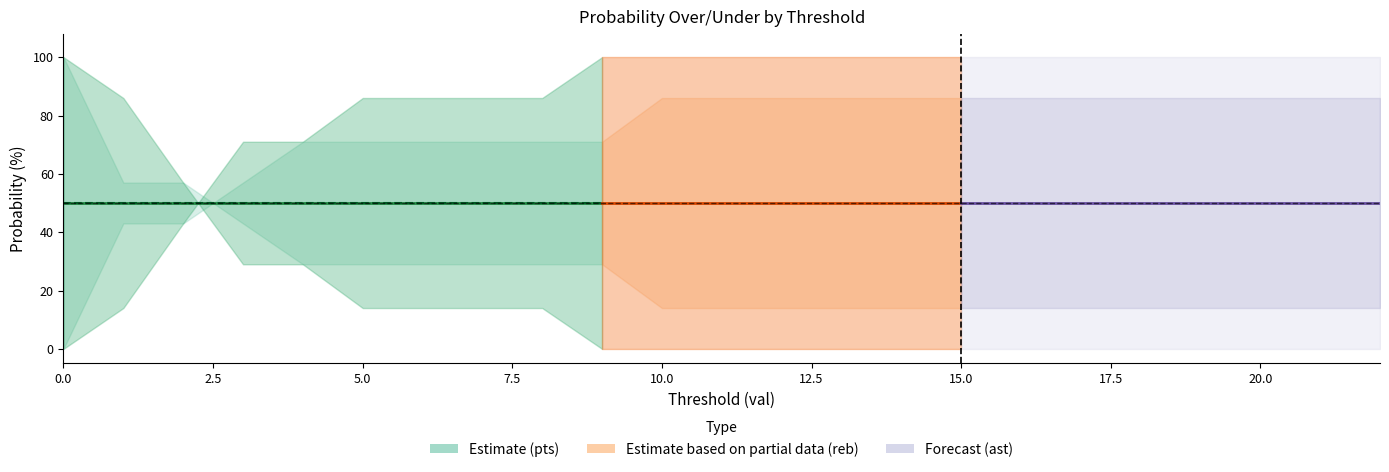

What is the total value across all series at 0?

300